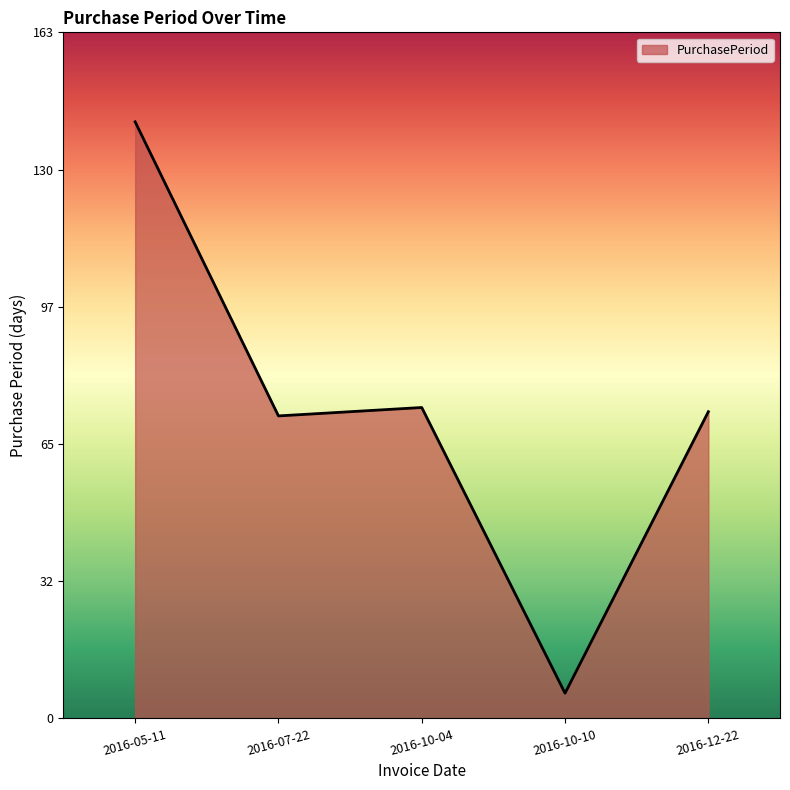

What is the average value?

73